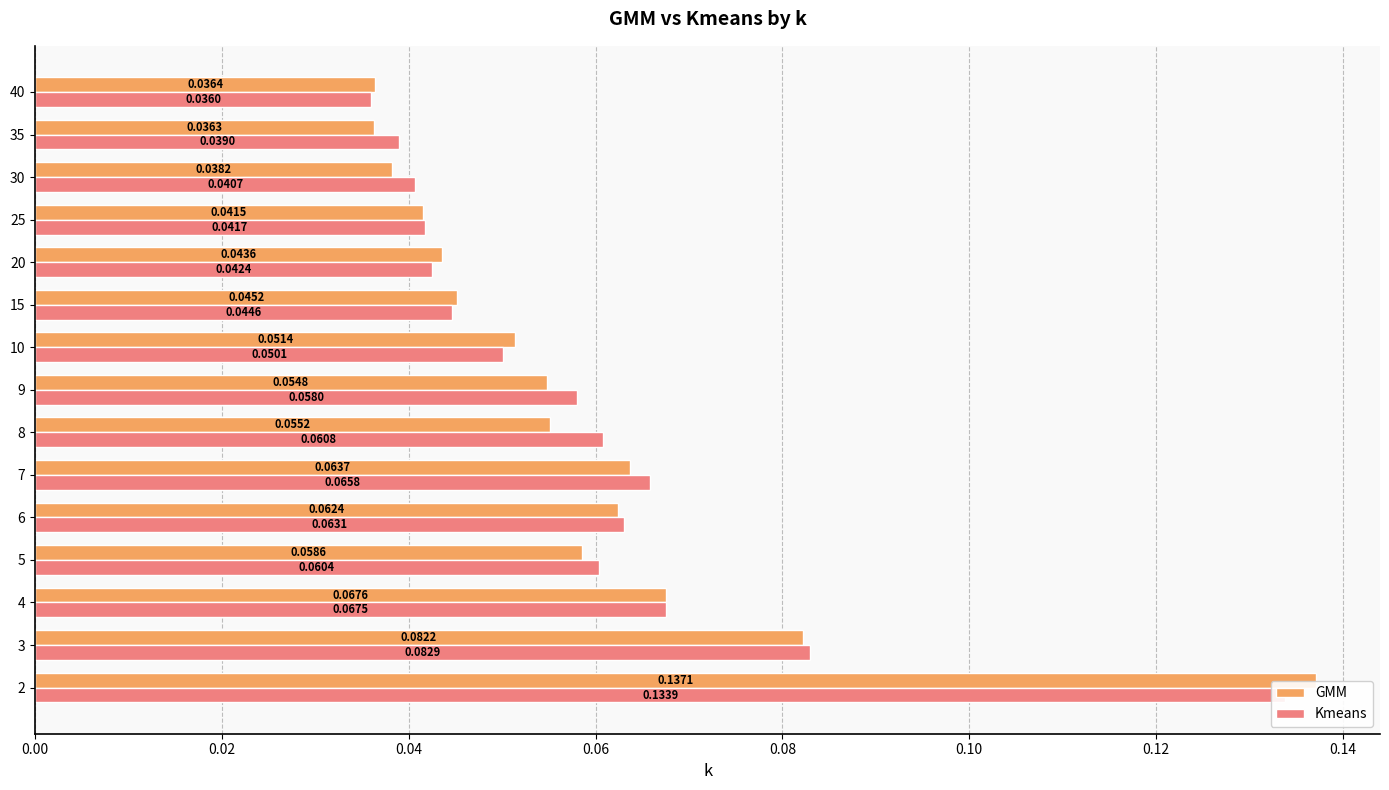

At how many categories does at least one series exceed 0?

15